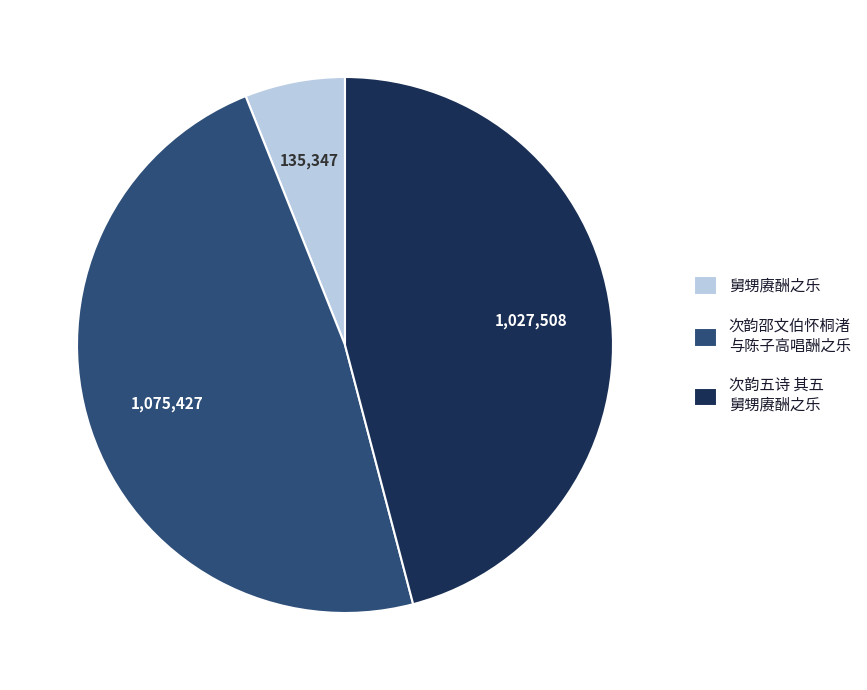

Which slice is the largest?

次韵邵文伯怀桐渚 与陈子高唱酬之乐